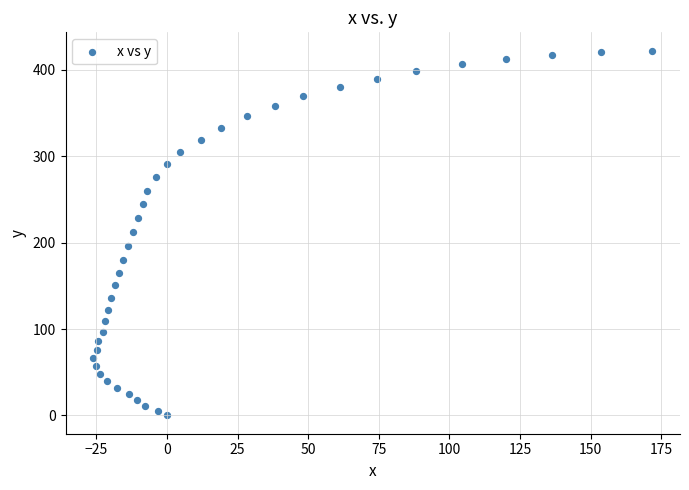

What is the range of Y values (max minus min)?

422.1